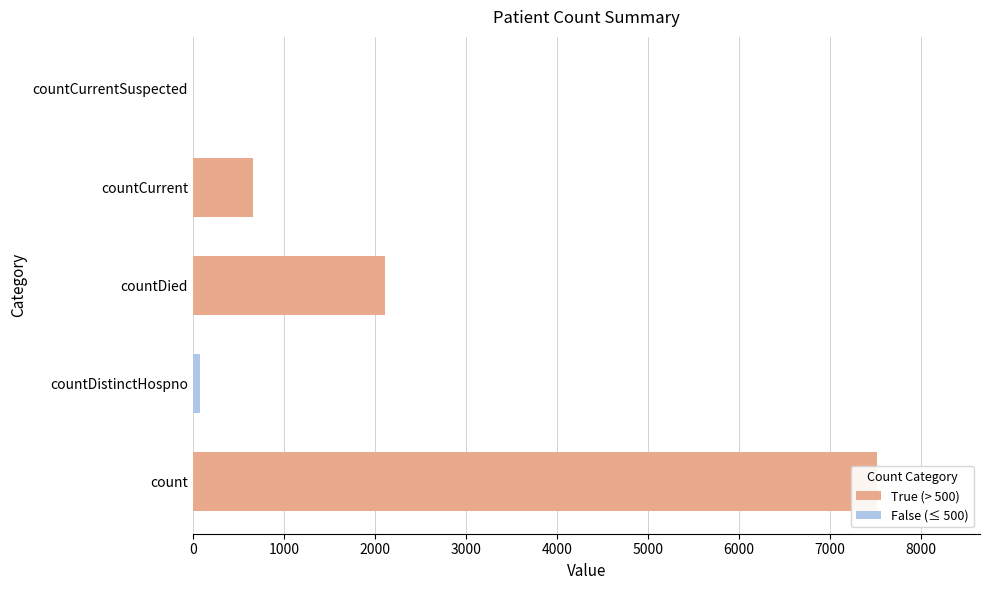

At which category does the chart reach its minimum across all series?

countCurrentSuspected